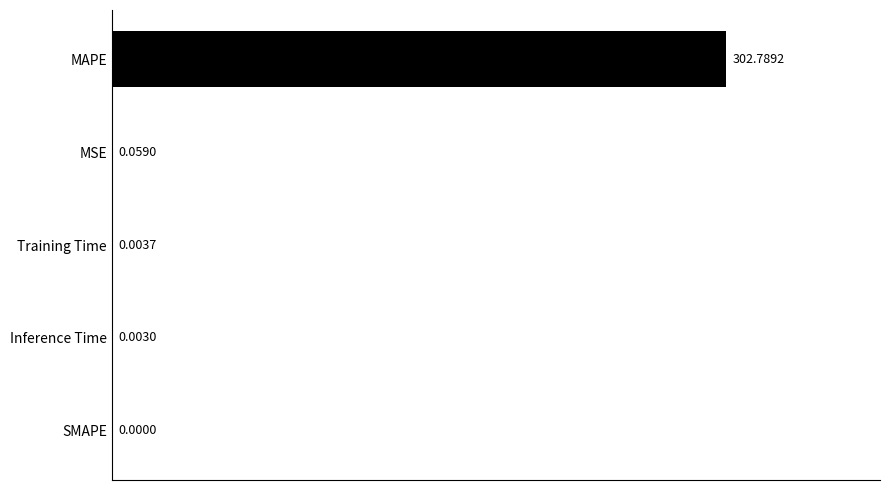

What is the change in value from Inference Time to MSE?

+0.1